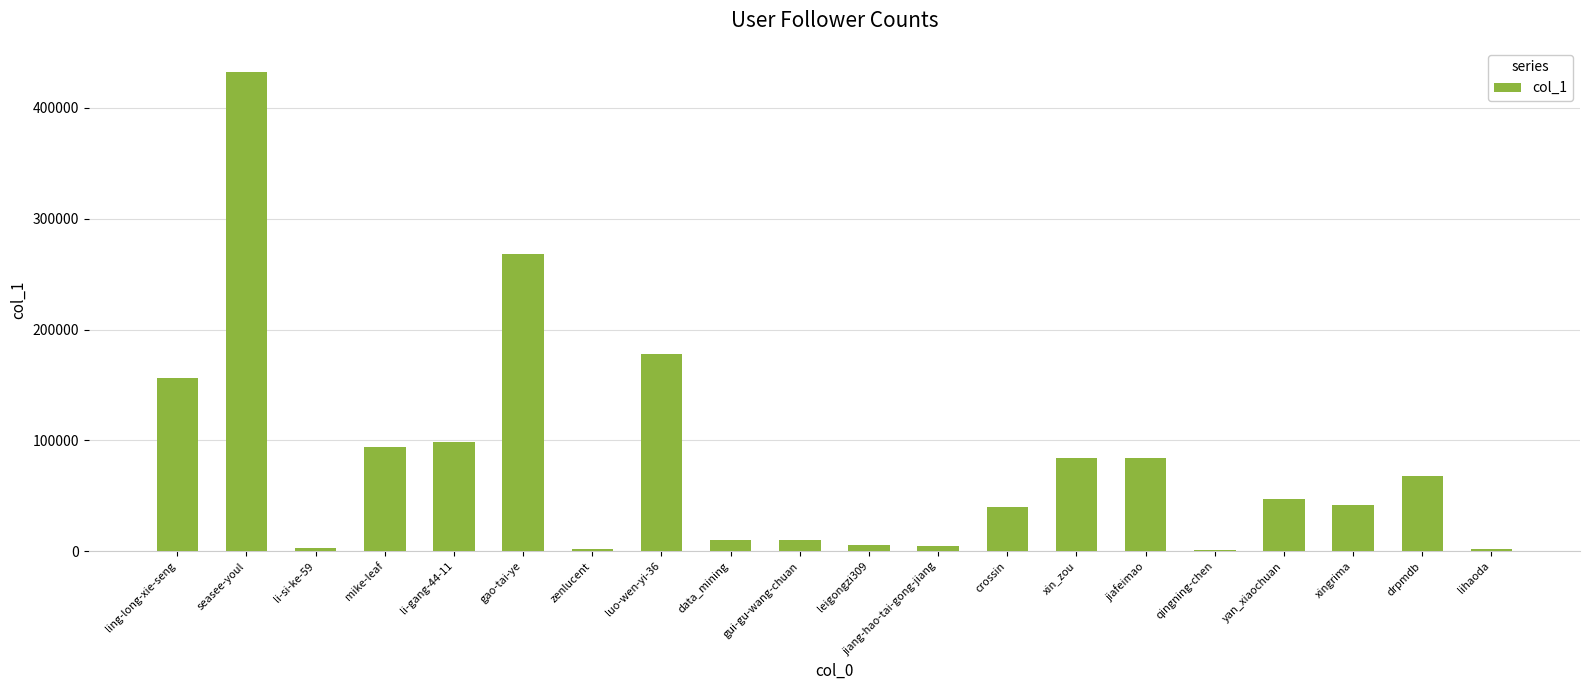

What is the sum of all values?

1631083